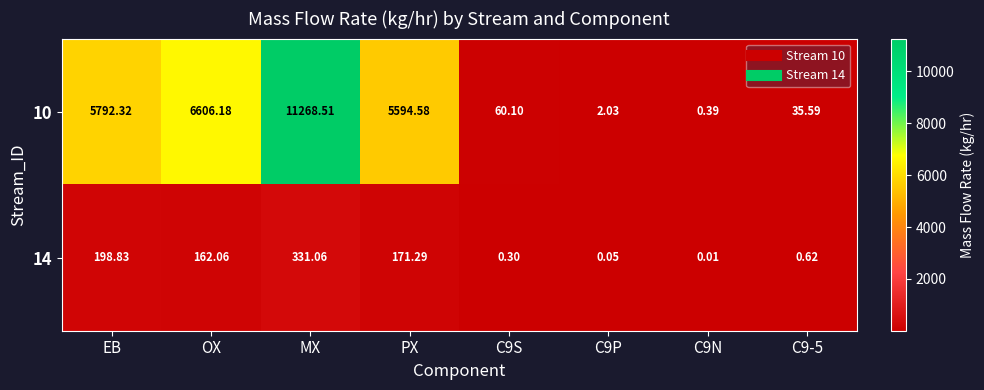

Is the value of 14 at MX greater than the value of 10 at OX?

No